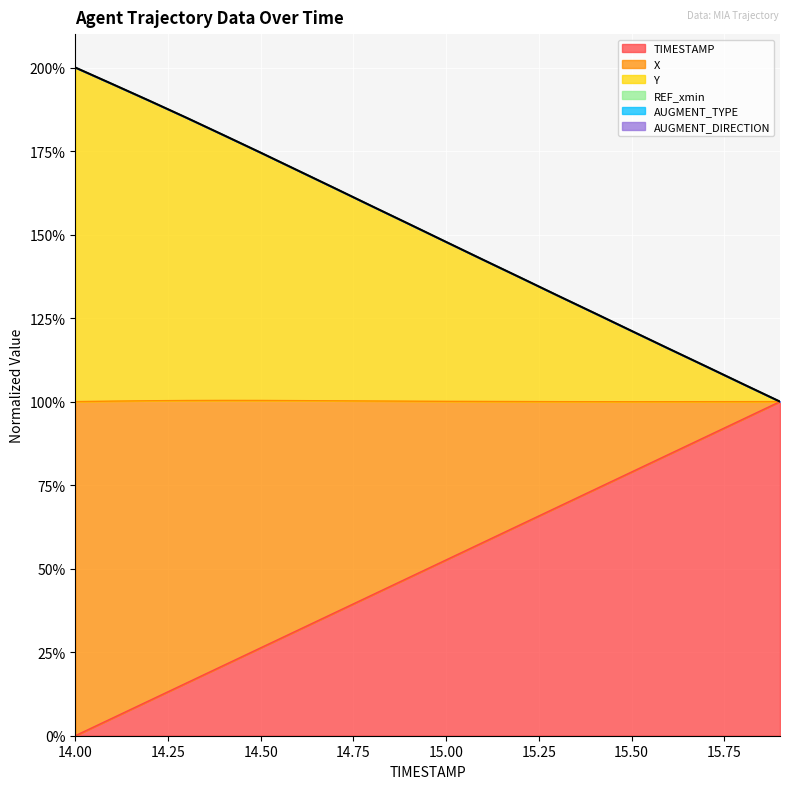

At which category is the sum across all series the highest?

14.0